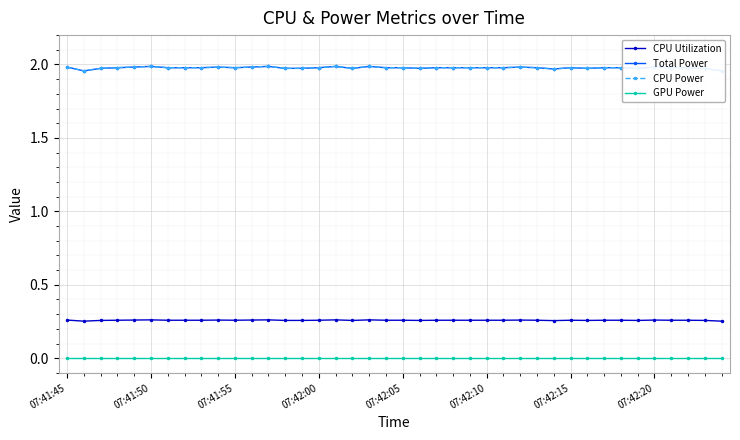

At how many categories does at least one series exceed 1?

40